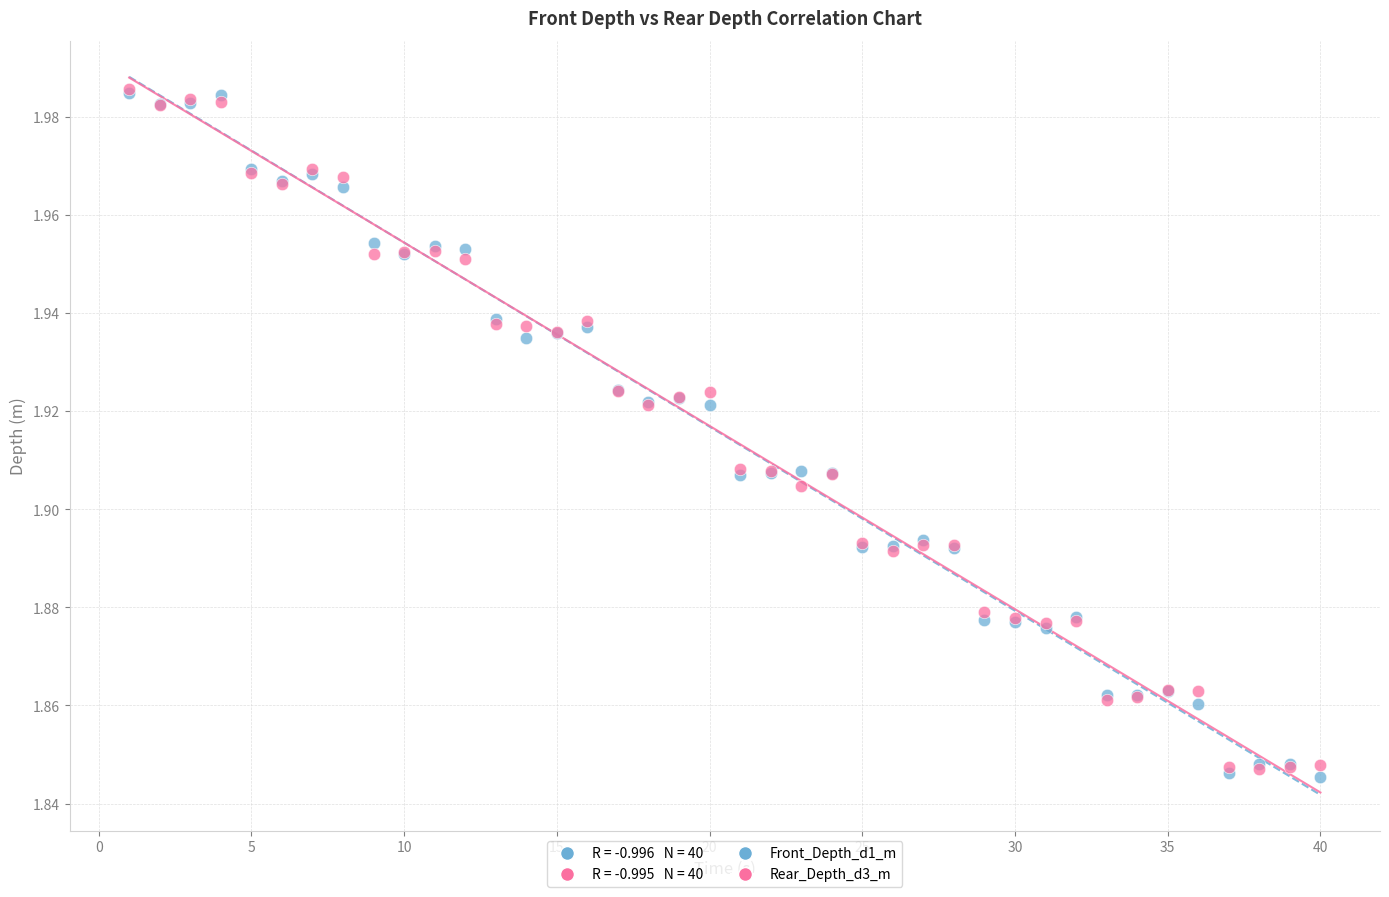

Which series reaches the minimum Y coordinate?

Front_Depth_d1_m